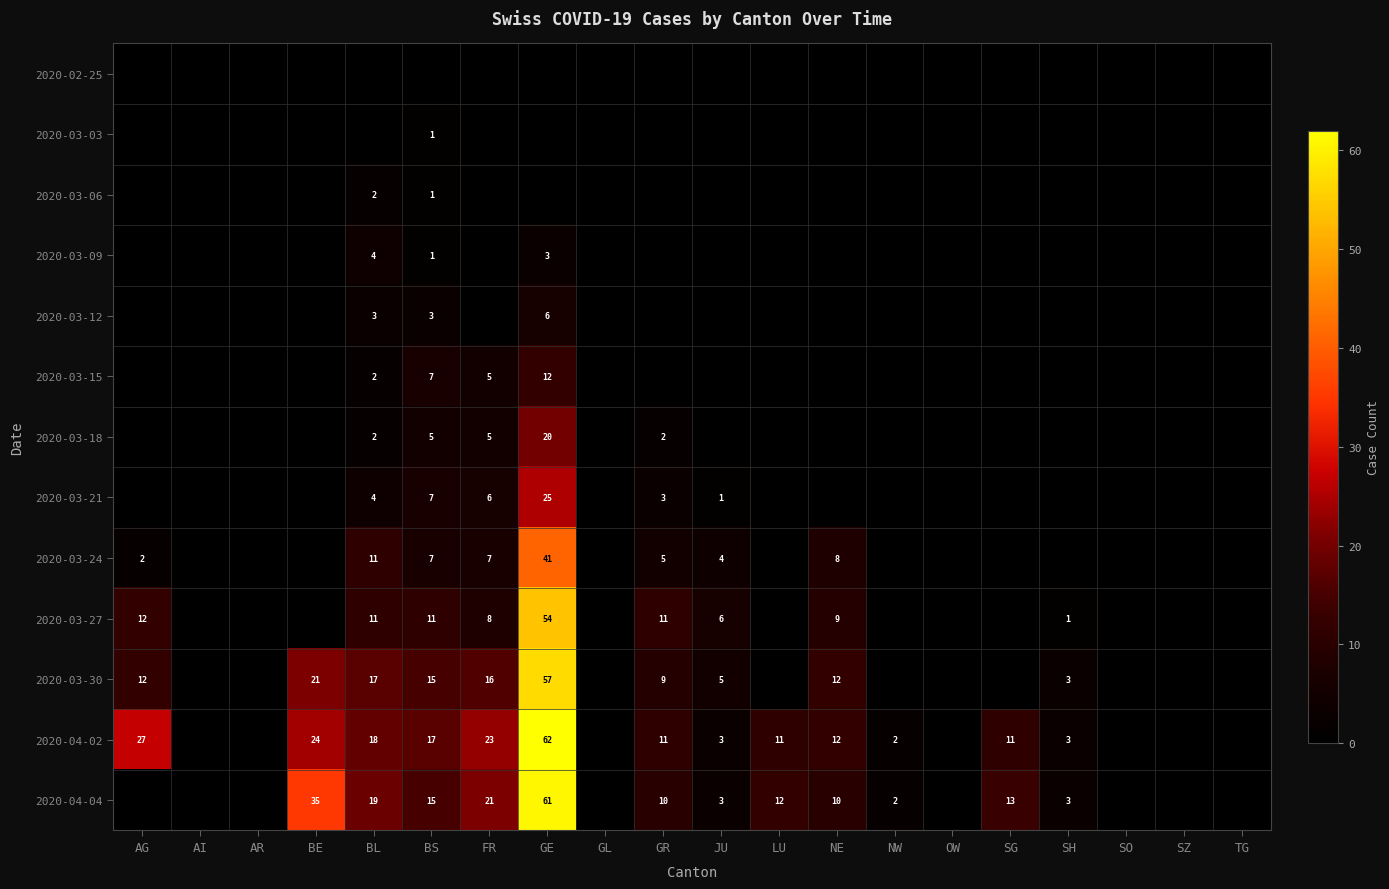

At which label does 2020-03-21 reach its peak?

GE